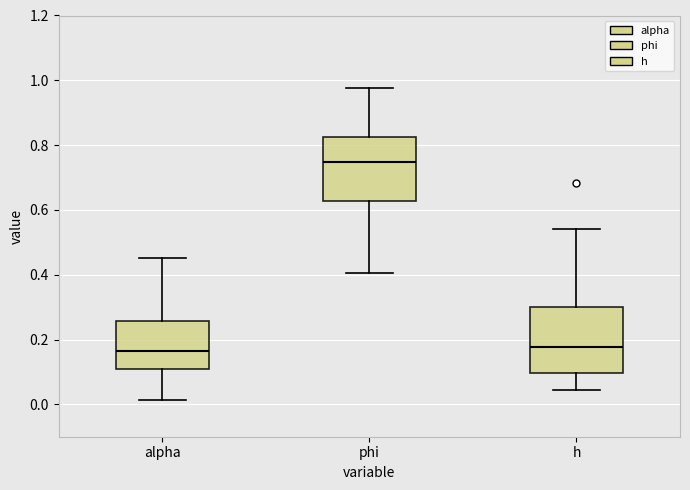

Reading left to right, read every box against the y-axis: the position of its median line, the range the box covers, and the ends of its whiskers. The values are not printed on the chart, so give them approximately, as read against the axis.

alpha: median 0.16, box 0.10 to 0.26, whiskers 0.02 to 0.46
phi: median 0.74, box 0.62 to 0.82, whiskers 0.40 to 0.98
h: median 0.18, box 0.10 to 0.30, whiskers 0.04 to 0.54